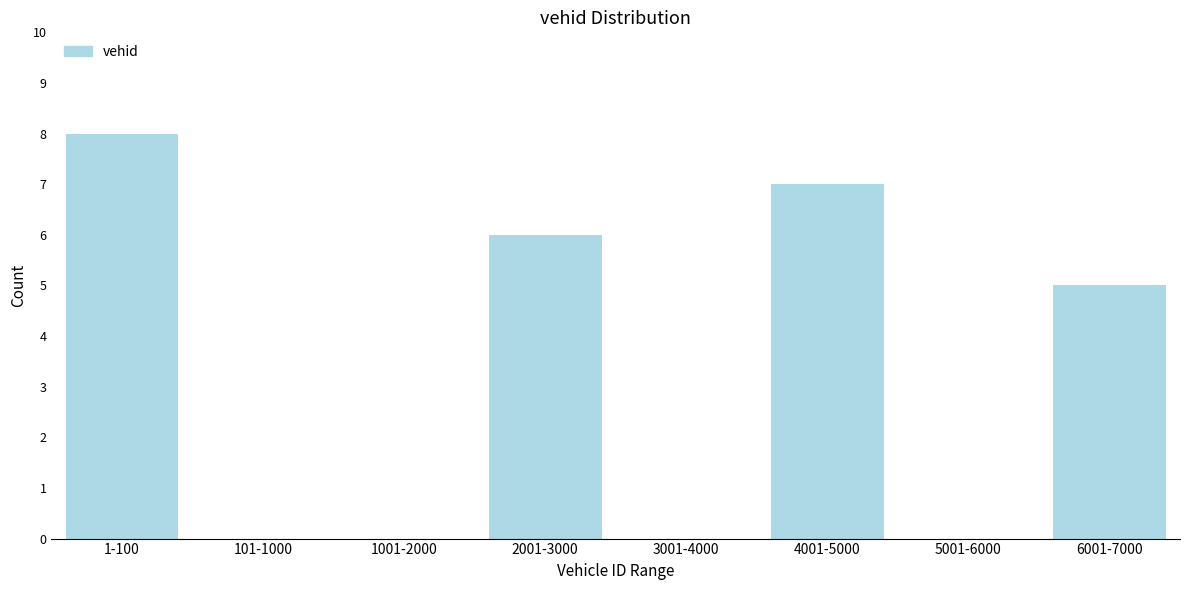

Reading left to right, what are all the values shown in this chart?

1-100=8	101-1000=0	1001-2000=0	2001-3000=6	3001-4000=0	4001-5000=7	5001-6000=0	6001-7000=5